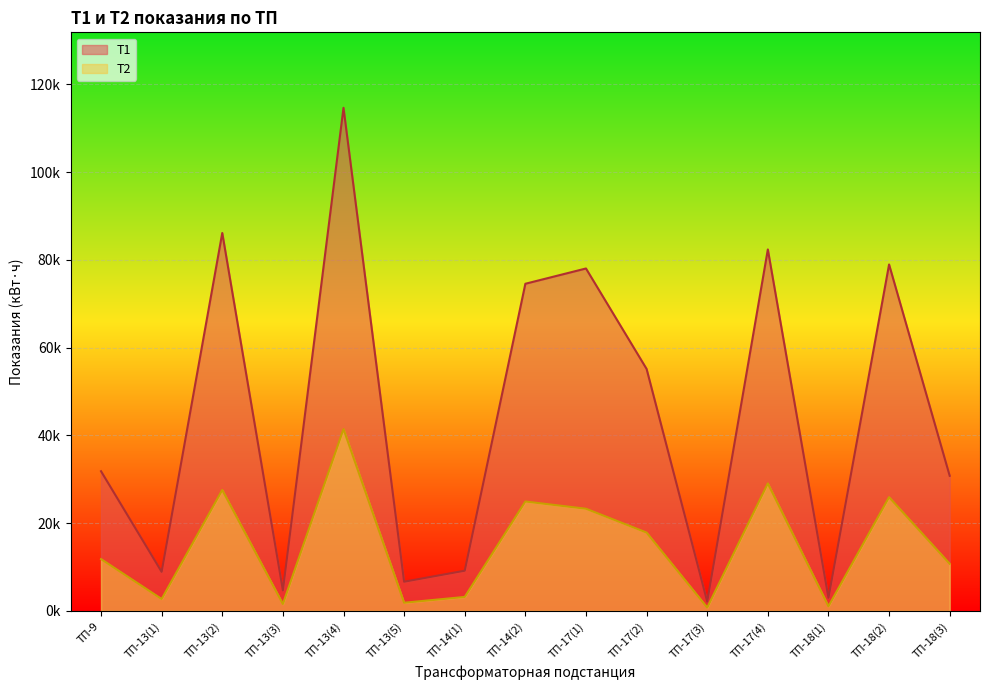

What is the spread (max minus min) of values at ТП-18(2)?

53029.7